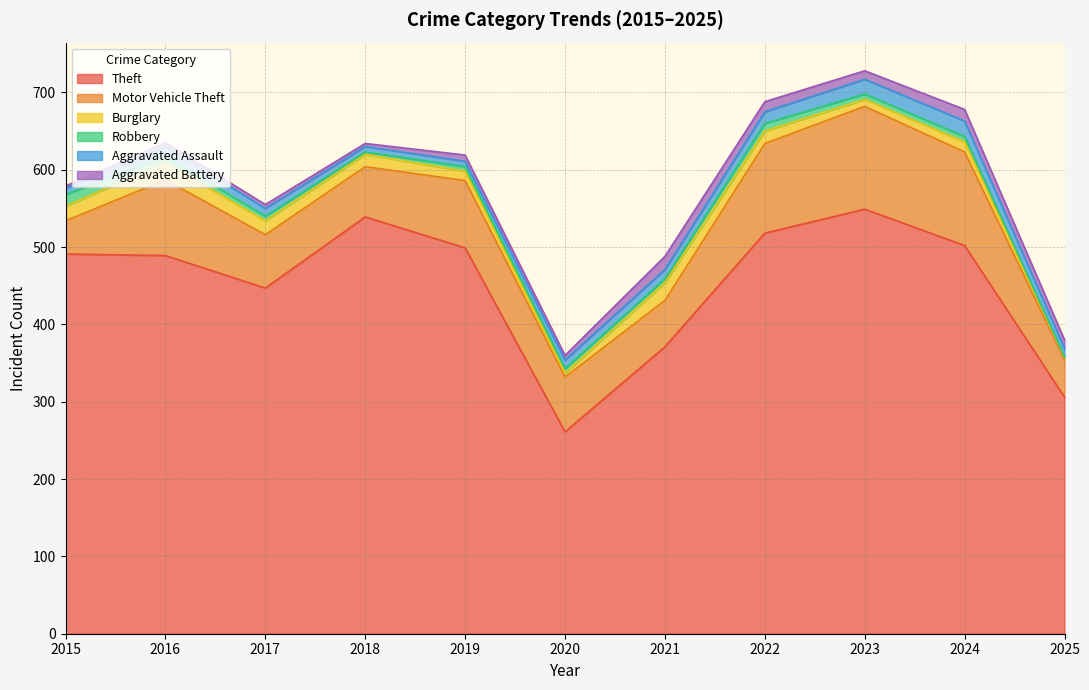

Does the chart have visible grid lines?

Yes